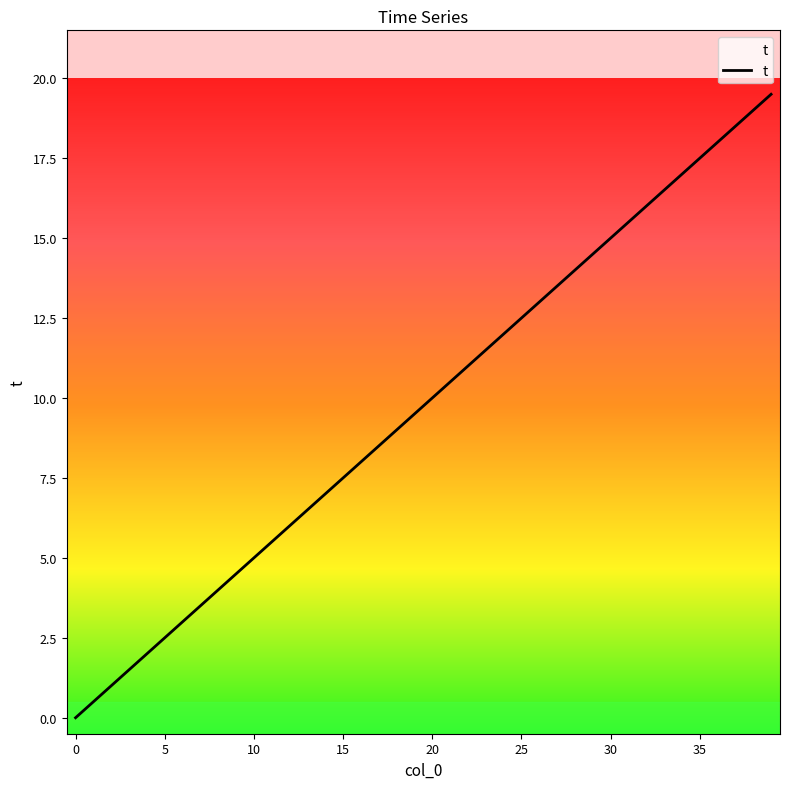

What is the greatest value displayed?

19.5